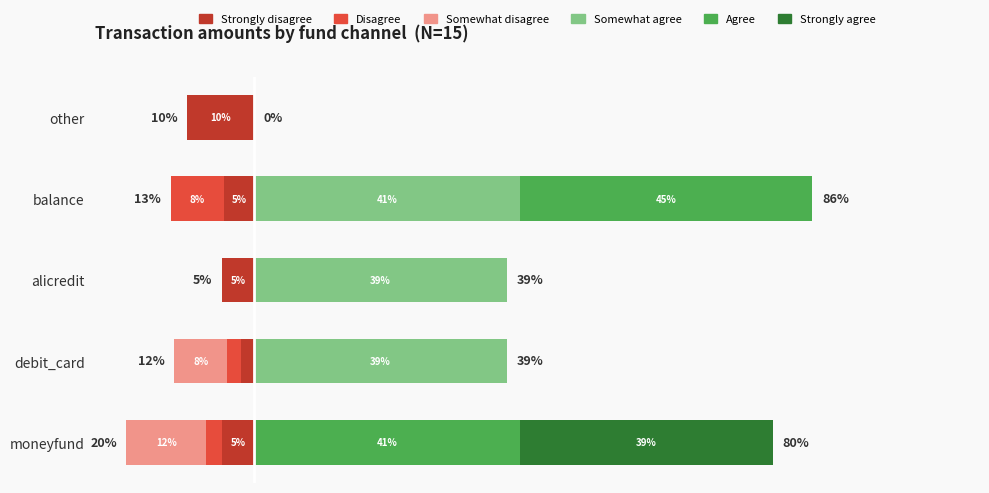

The Somewhat agree series shows 25.0 at moneyfund. True or false?

False